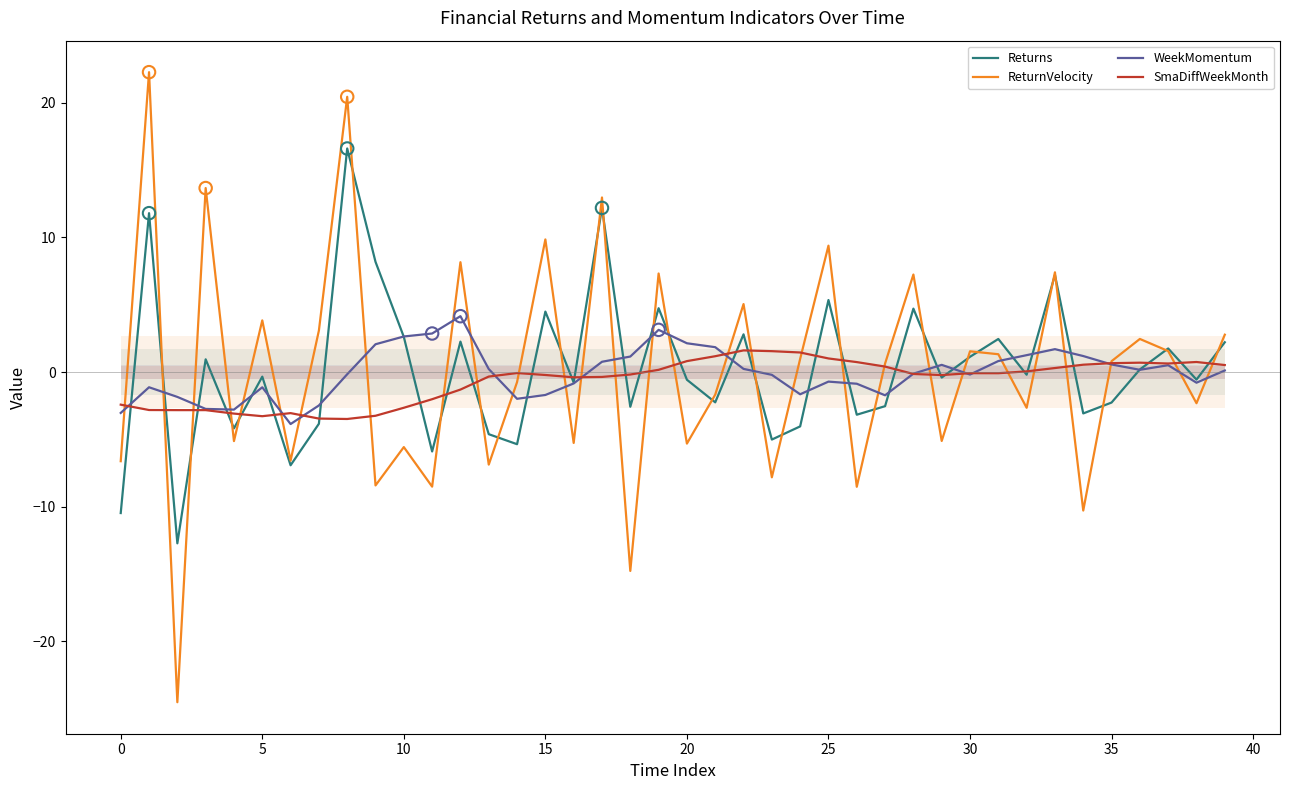

Rank the series by their maximum value, from highest to lowest.

ReturnVelocity, Returns, WeekMomentum, SmaDiffWeekMonth